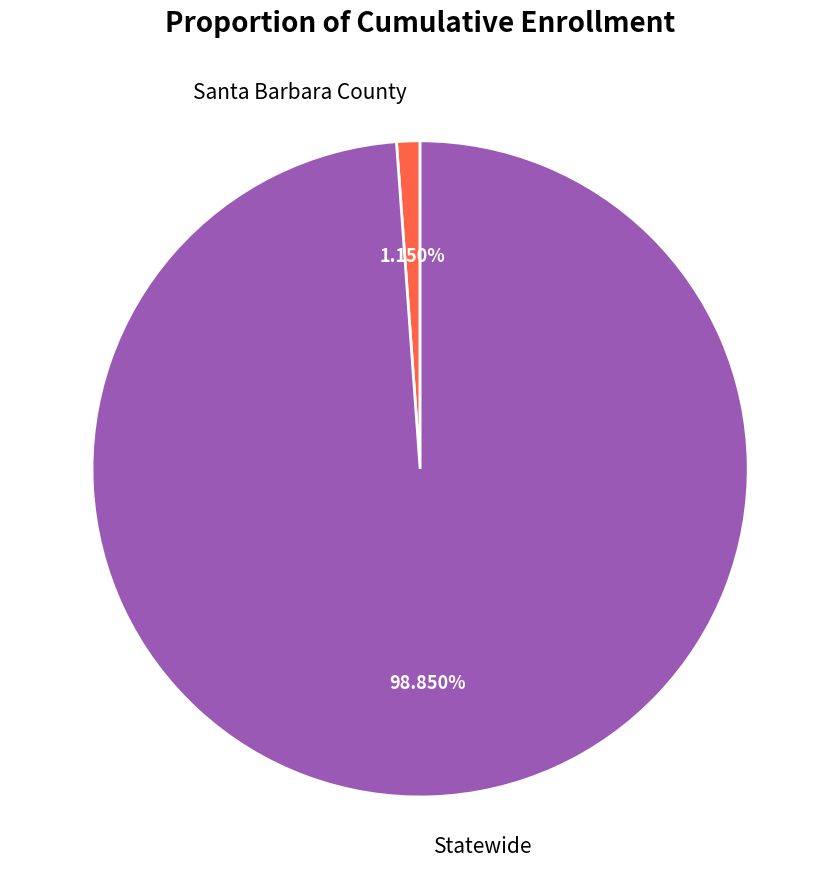

To the nearest percent, what is the difference between the largest and smallest slice percentages?

98%